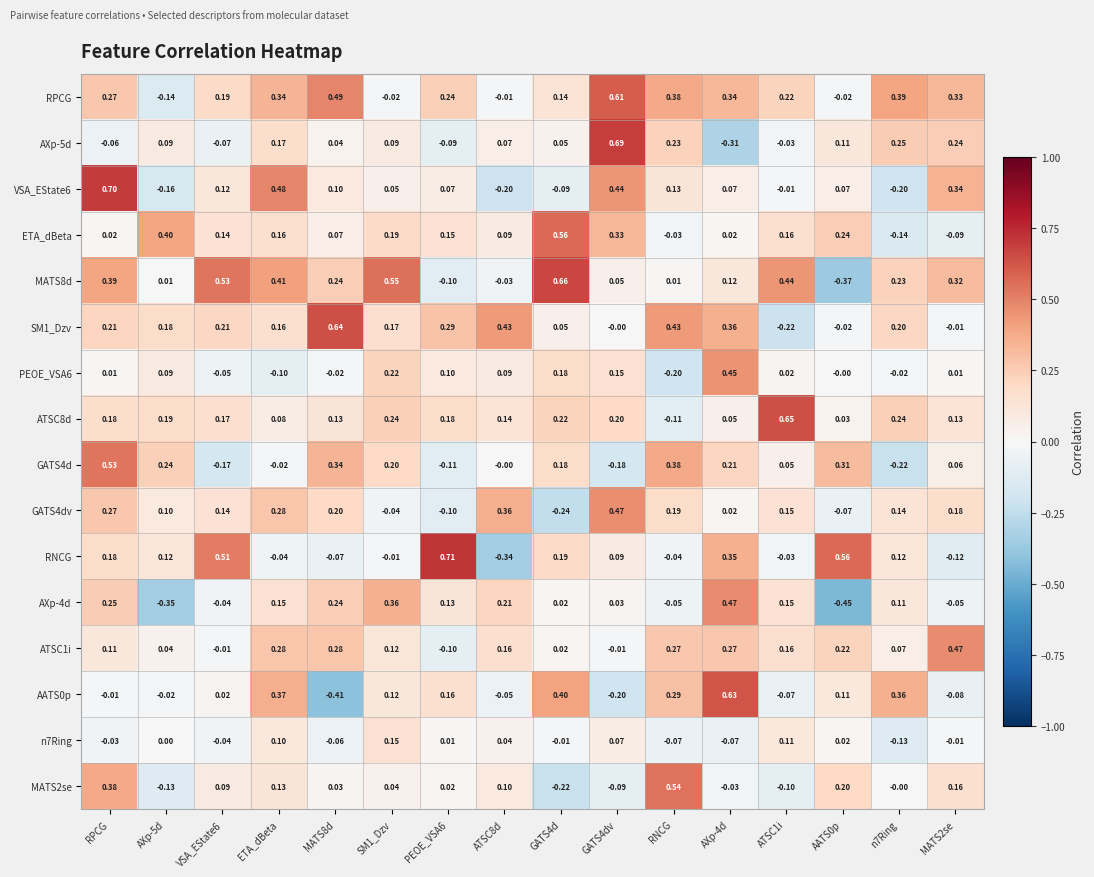

At which label does ETA_dBeta first exceed 0?

RPCG